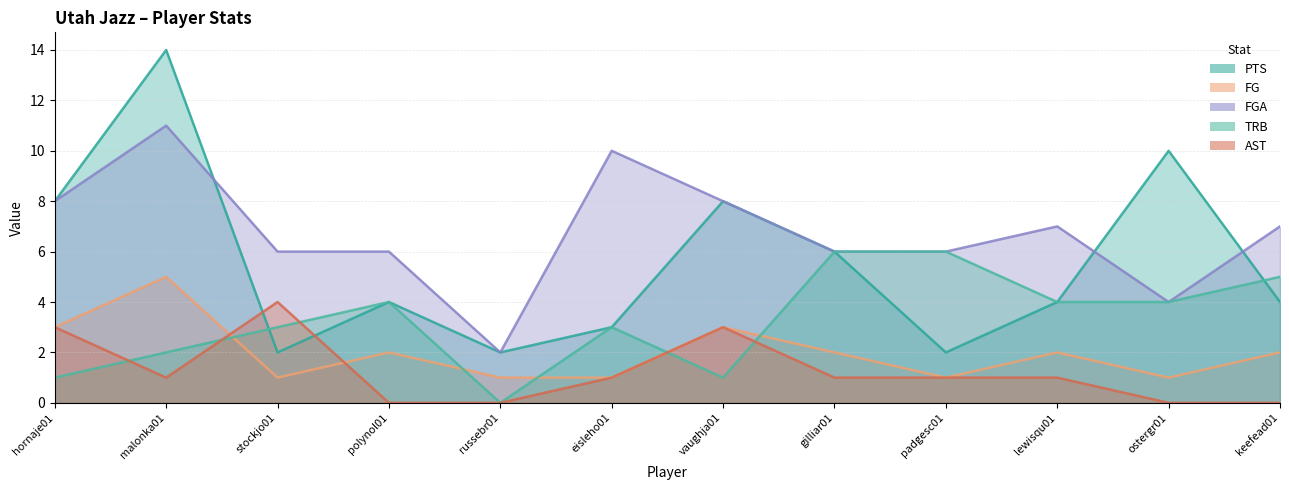

Which series ends up on top after the final intersection of AST and FG?

FG